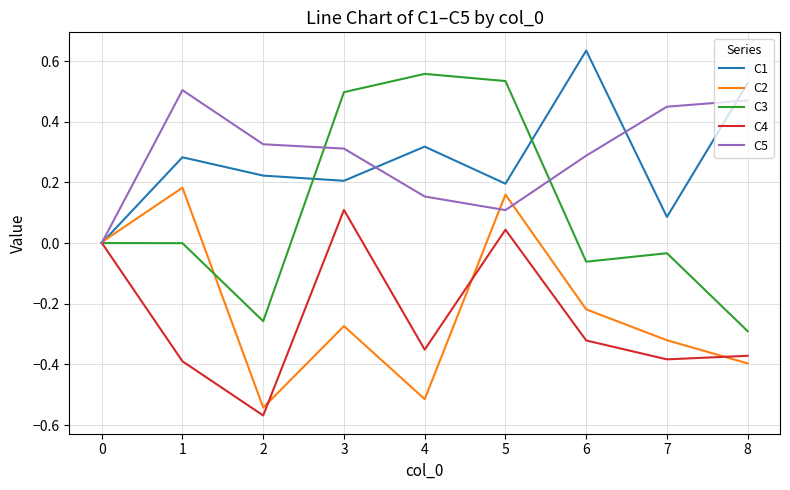

How many interior local valleys does the C2 series have?

2